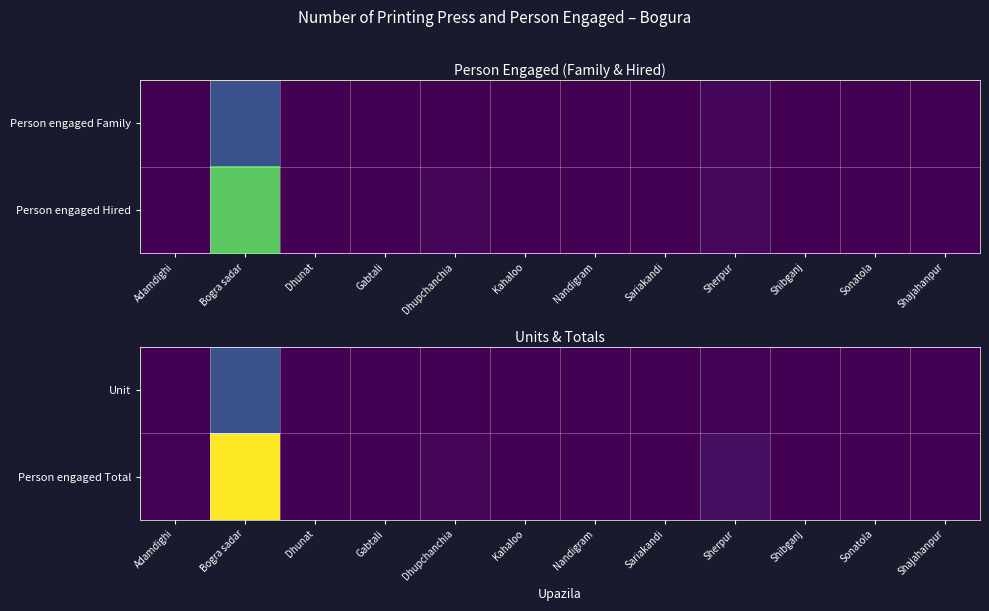

What is the total value across all series at Sherpur?

30